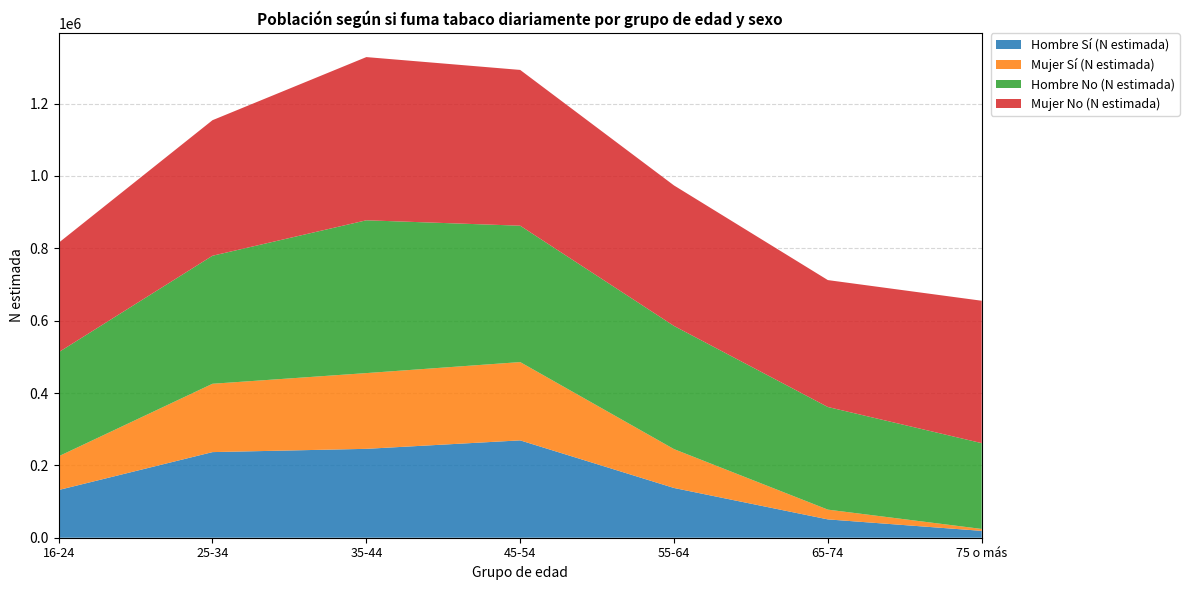

Reading left to right, list all the values displayed in this chart.

Hombre Sí (N estimada): 16-24=131861	25-34=236650	35-44=245683	45-54=269089	55-64=137487	65-74=50668	75 o más=18955
Mujer Sí (N estimada): 16-24=93231	25-34=188892	35-44=209362	45-54=216396	55-64=107409	65-74=26983	75 o más=5303
Hombre No (N estimada): 16-24=287602	25-34=353846	35-44=422342	45-54=376959	55-64=340431	65-74=283662	75 o más=237178
Mujer No (N estimada): 16-24=302524	25-34=374652	35-44=451097	45-54=430565	55-64=388331	65-74=350779	75 o más=393581